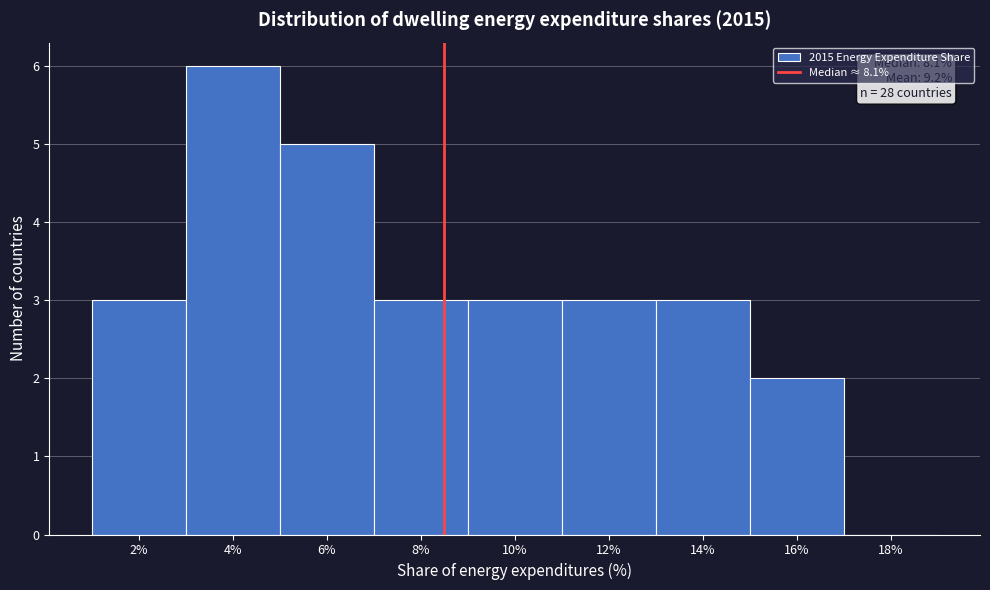

Reading right to left, extract all data points from this chart.

18%=0	16%=2	14%=3	12%=3	10%=3	8%=3	6%=5	4%=6	2%=3